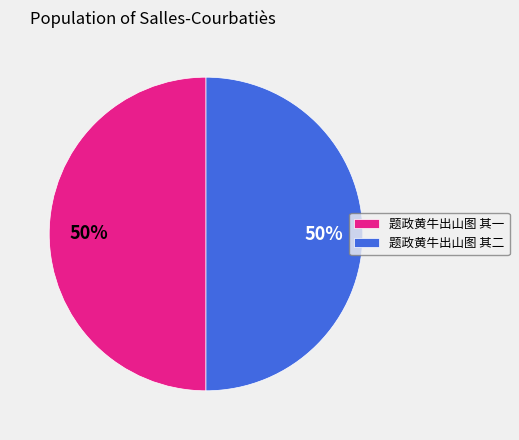

What percentage is the 题政黄牛出山图 其一 slice, to the nearest percent?

50%